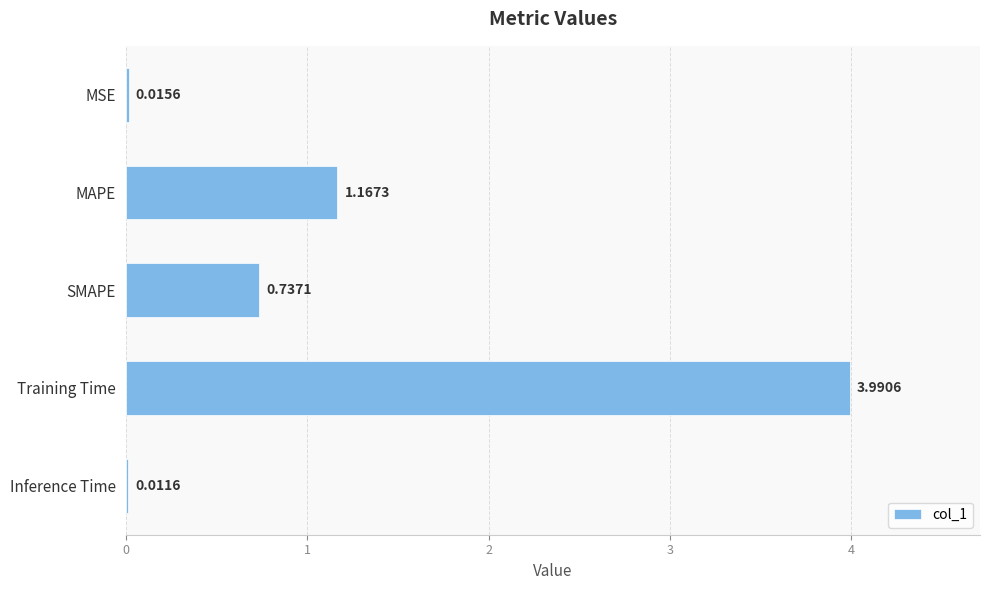

What is the sum of the values at Training Time and MSE?

4.0